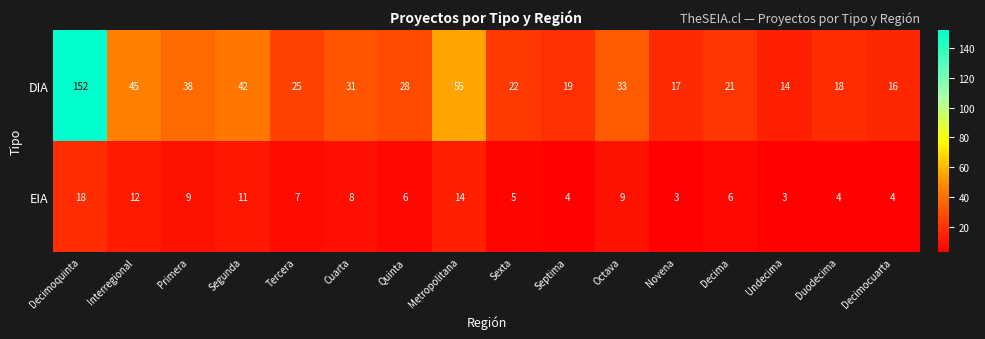

What is the maximum value for DIA?

152